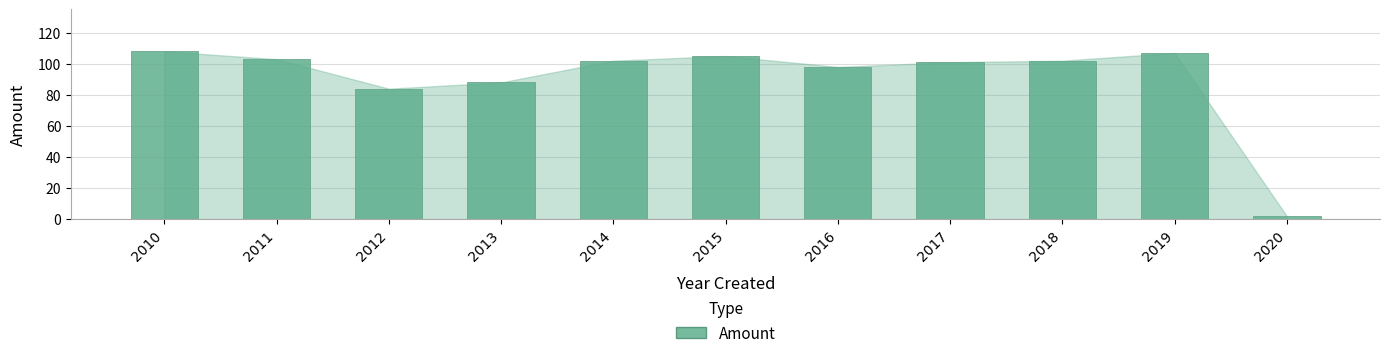

What is the value of the 7th bar from the left?

98